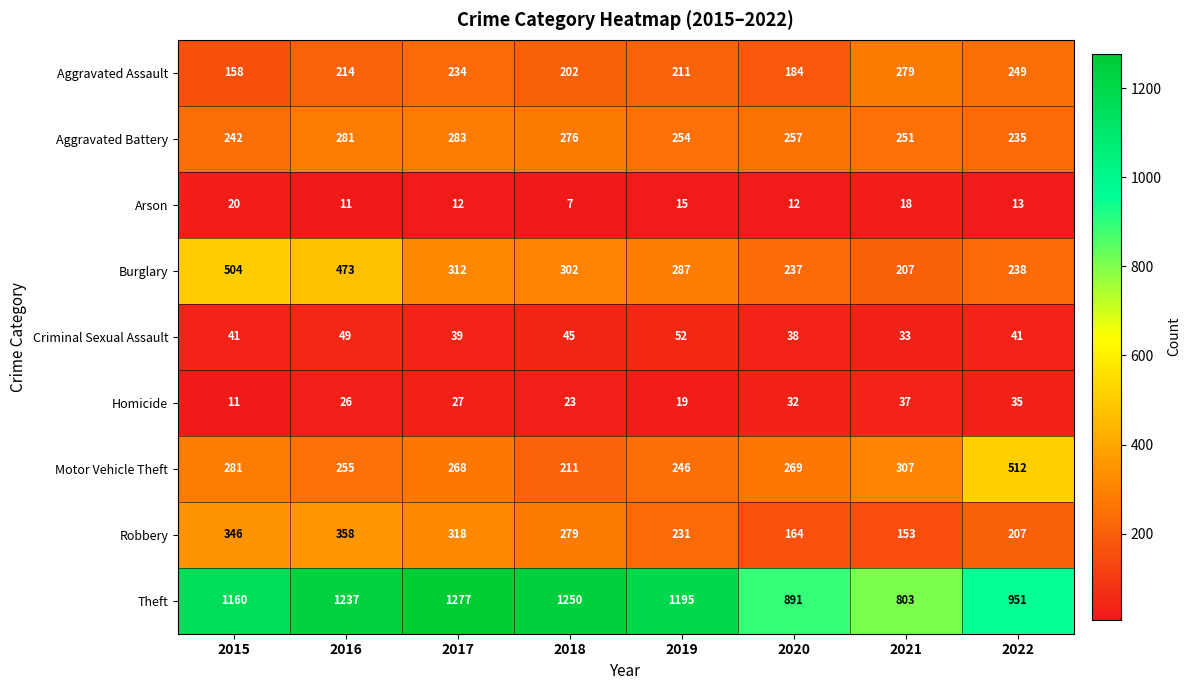

At how many categories does at least one series exceed 445?

8